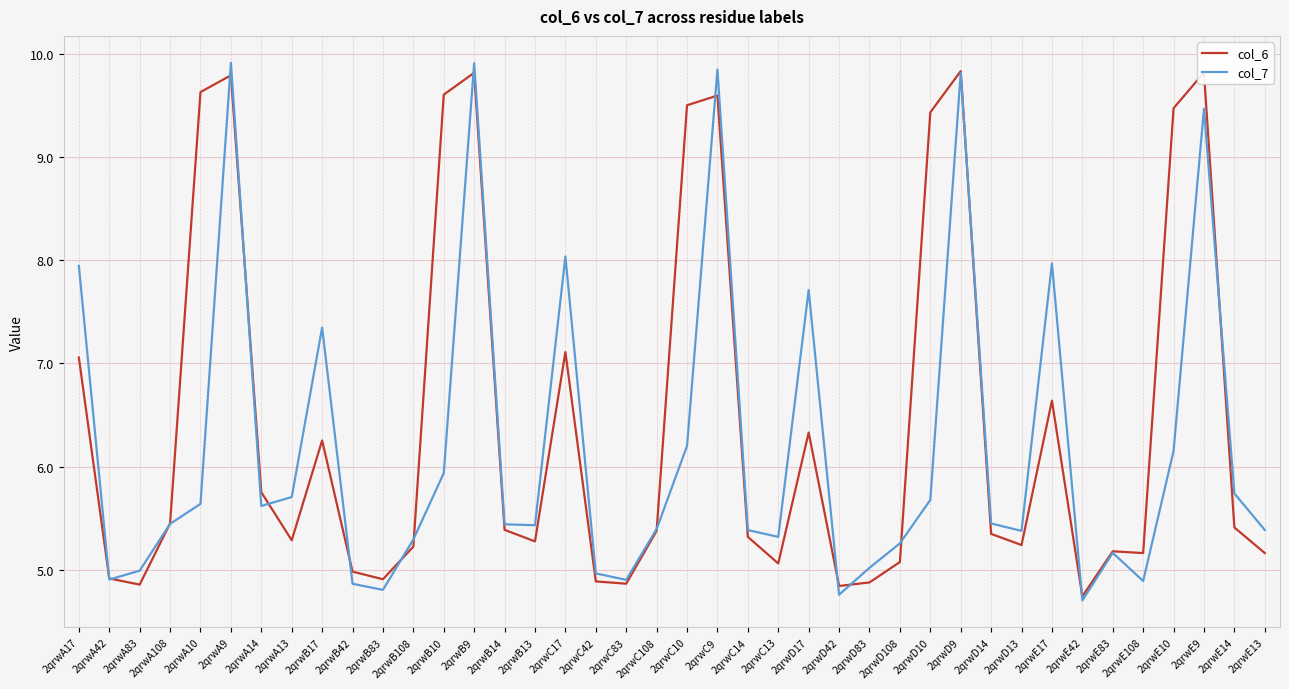

True or false: col_6 has more than 1 interior local peaks.

True